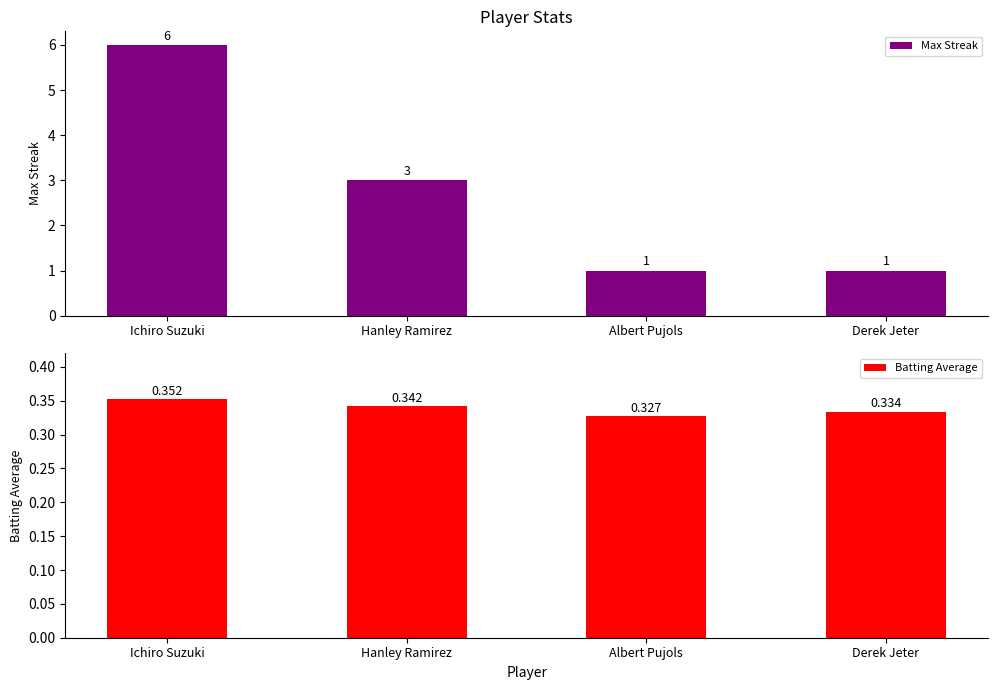

Where does the Max Streak series first go above 3?

Ichiro Suzuki